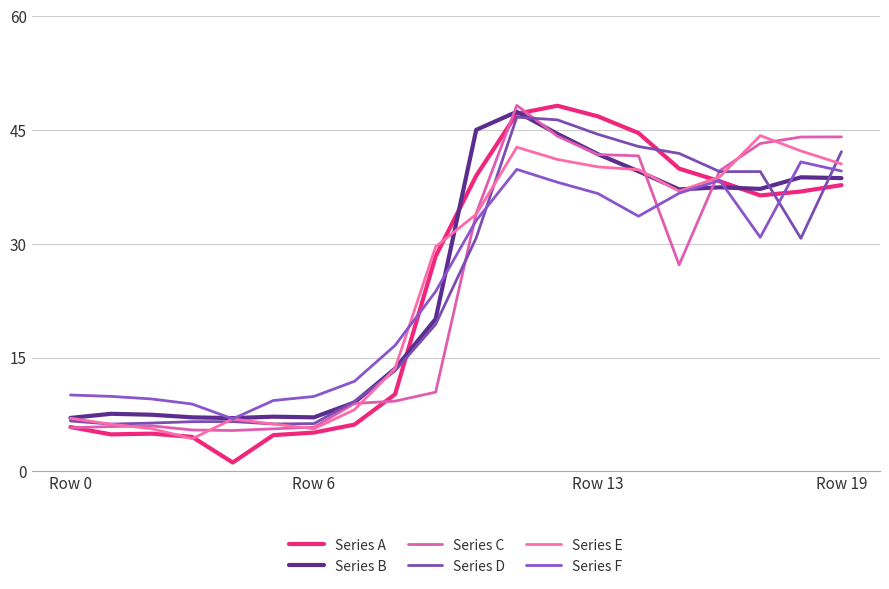

Is this an area chart (filled region under the line)?

No